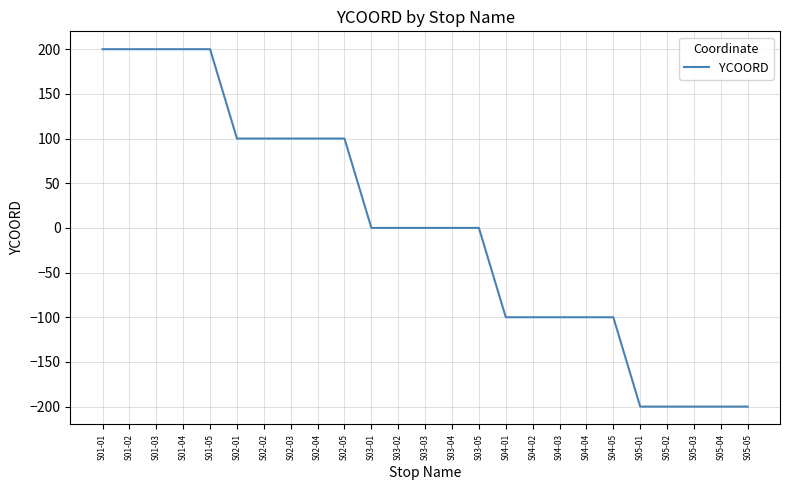

What is the minimum value shown in the chart?

-200